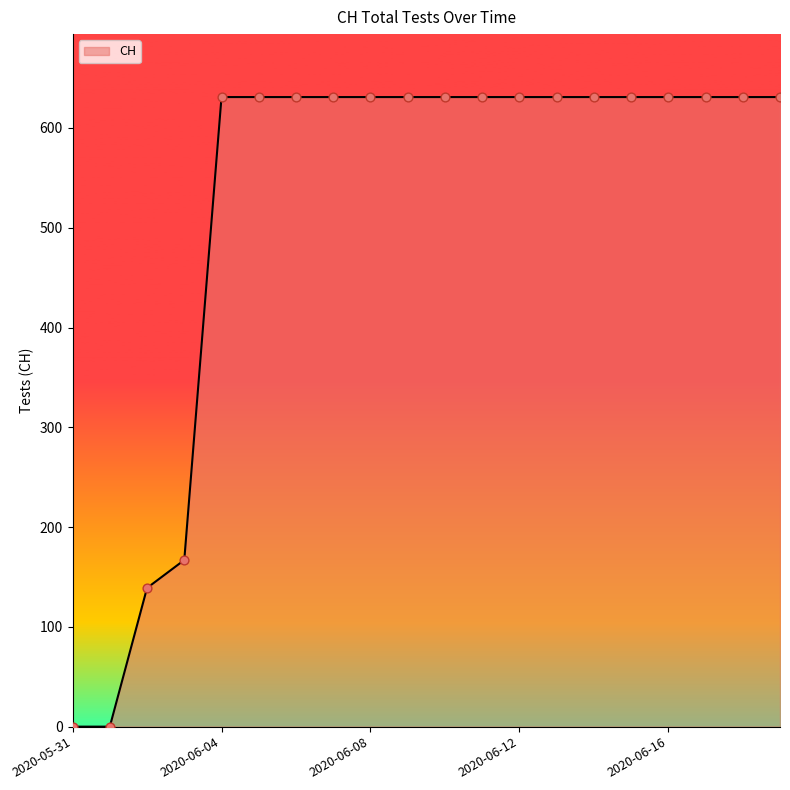

What is the greatest value displayed?

631